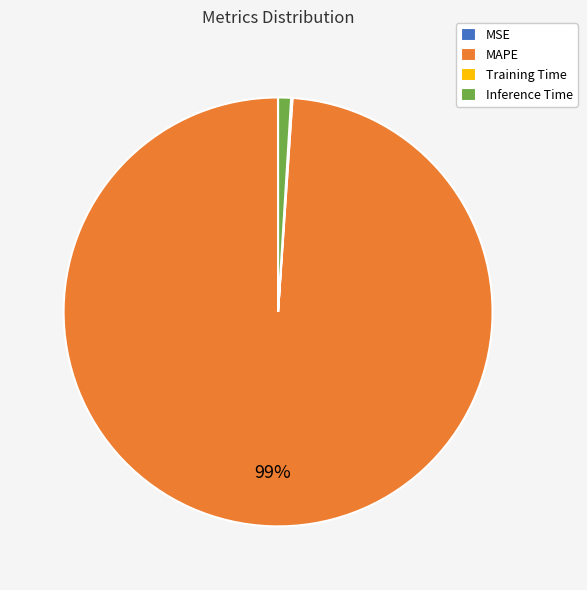

True or false: MAPE accounts for 99% of the total.

True